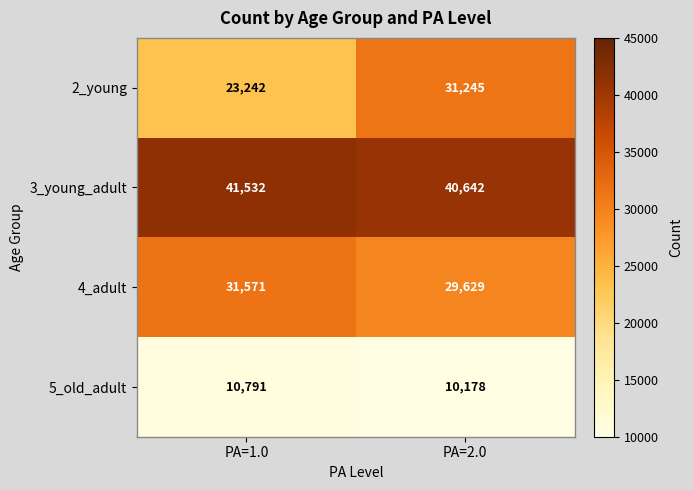

What is the approximate value of 2_young at PA=1.0, to the nearest 50?

23250